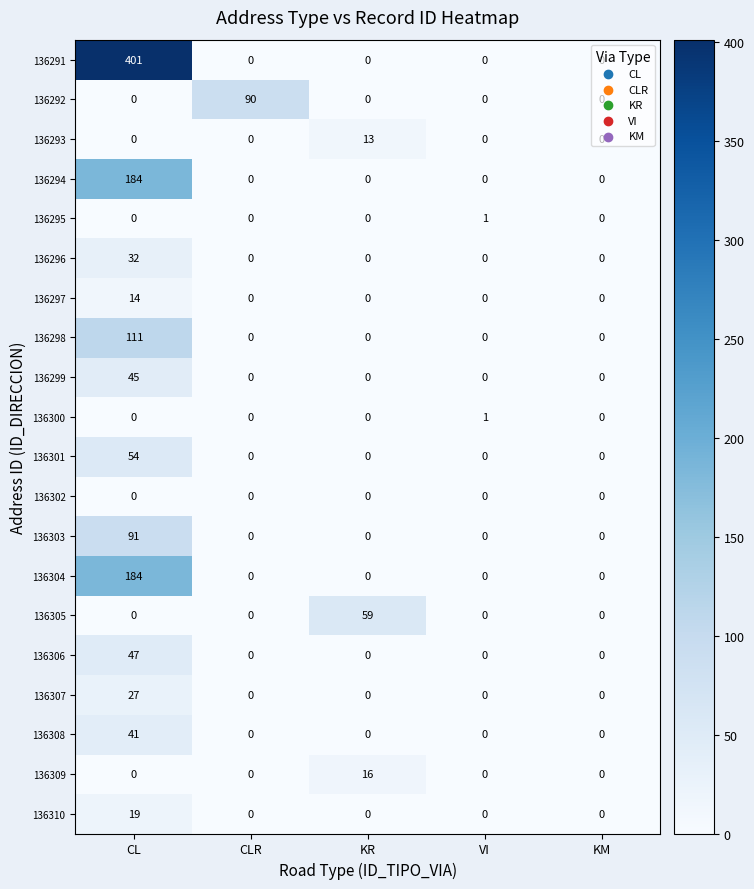

True or false: 136294 has a value of 184 at CL.

True